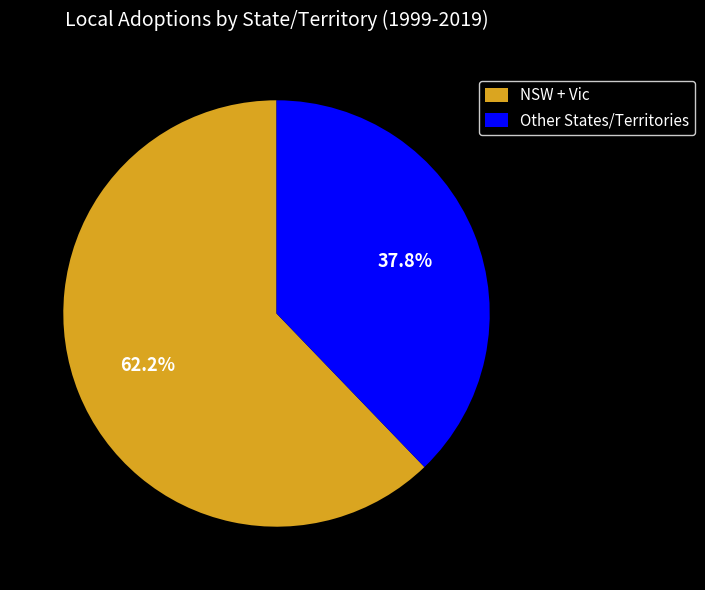

What is the largest slice in the pie chart?

NSW + Vic